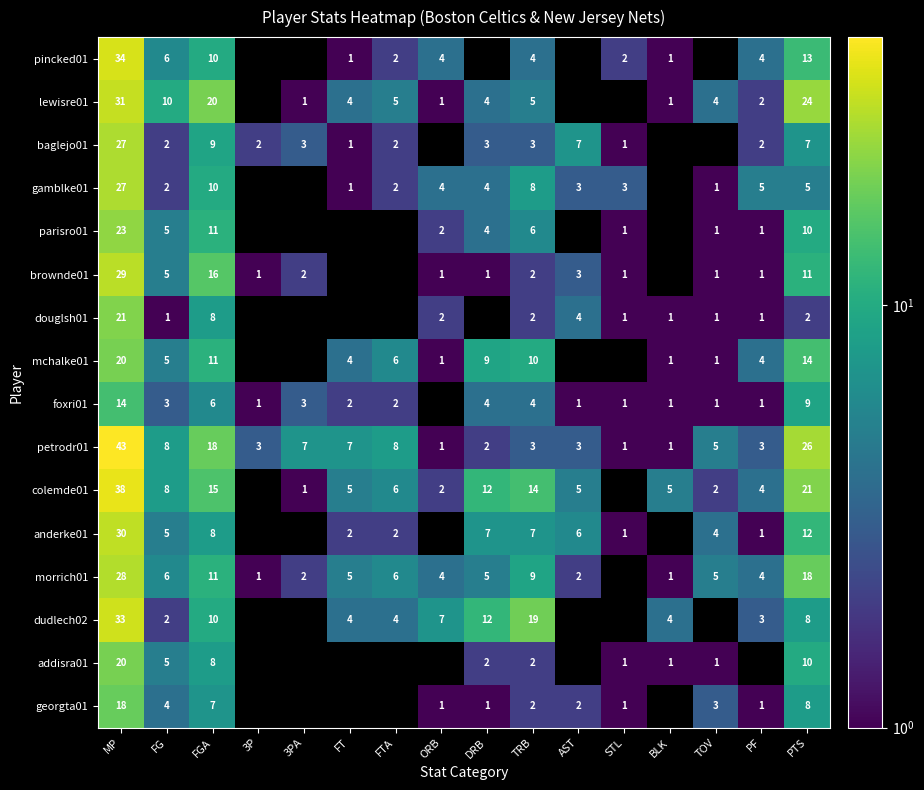

Which has a higher value, AST or STL?

STL